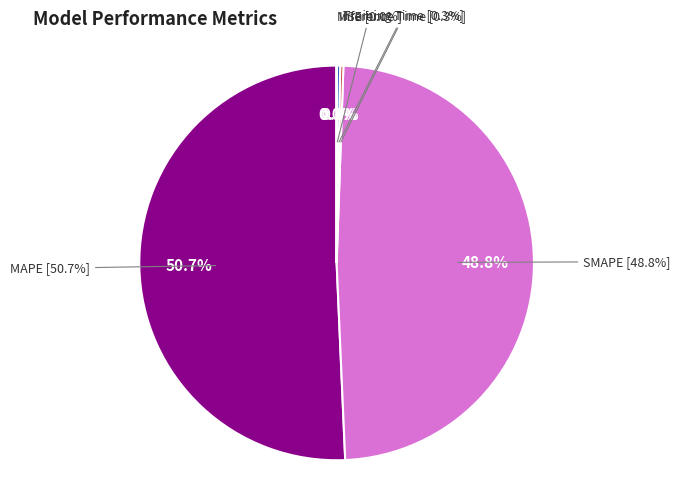

Is it true that Training Time is 1% of the pie?

False